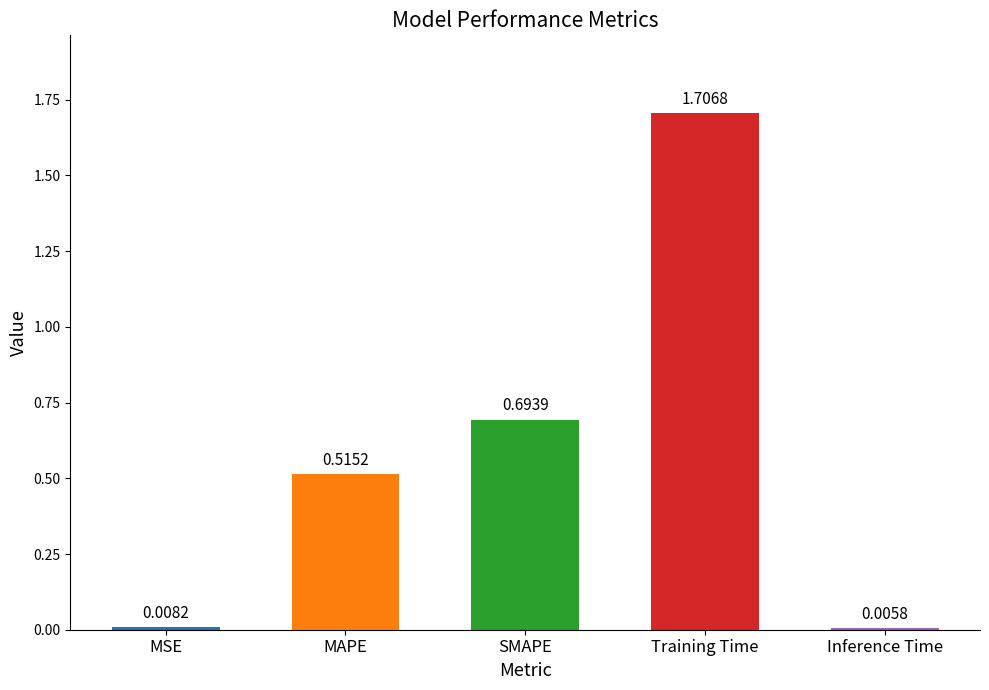

What is the change in value from MAPE to SMAPE?

+0.2